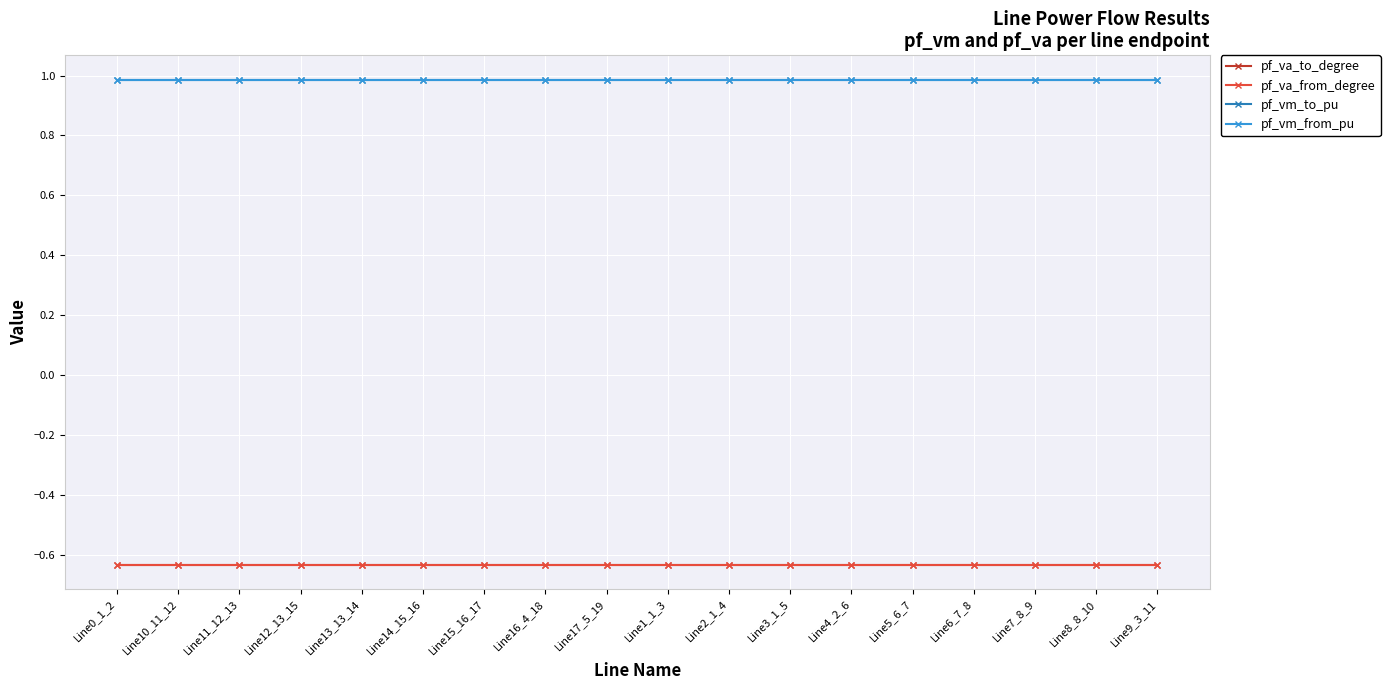

What is the difference between the highest and lowest values at Line12_13_15?

1.6